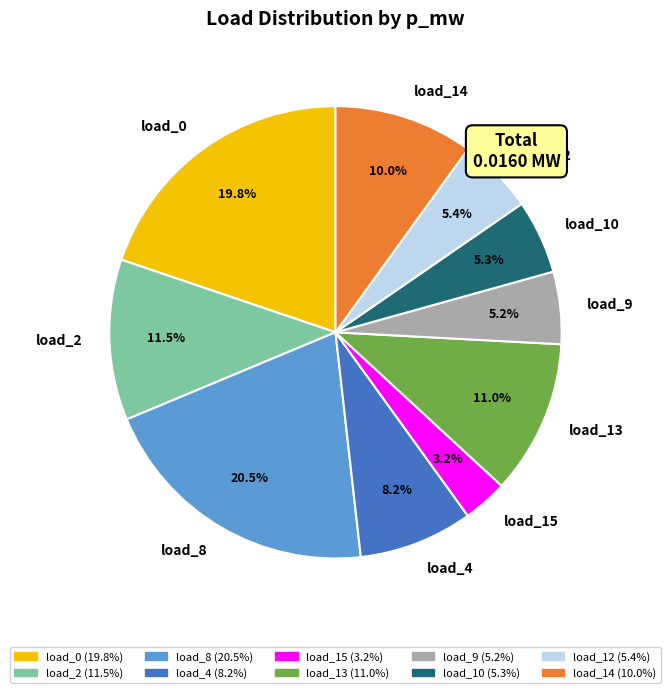

Combined, what portion of the pie is load_8 and load_12?

25.9%